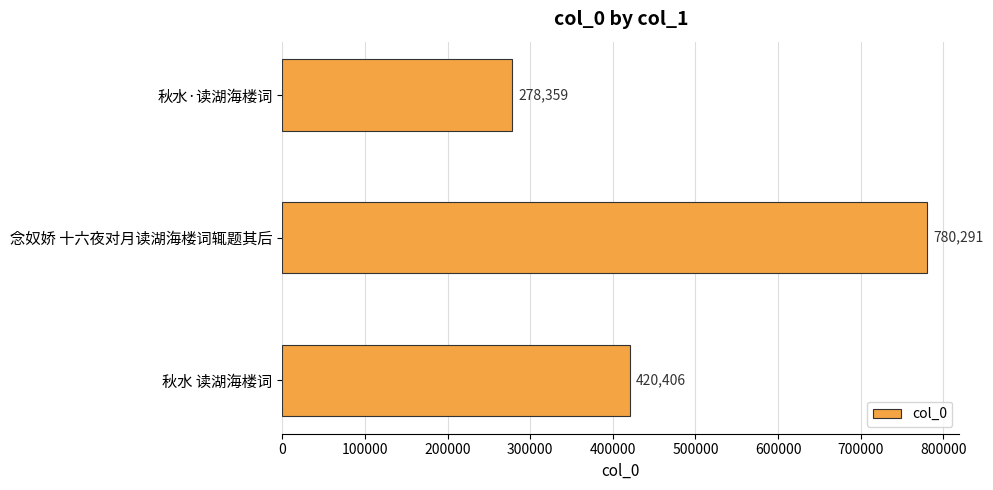

The chart shows a value of 278359 at 秋水·读湖海楼词. True or false?

True